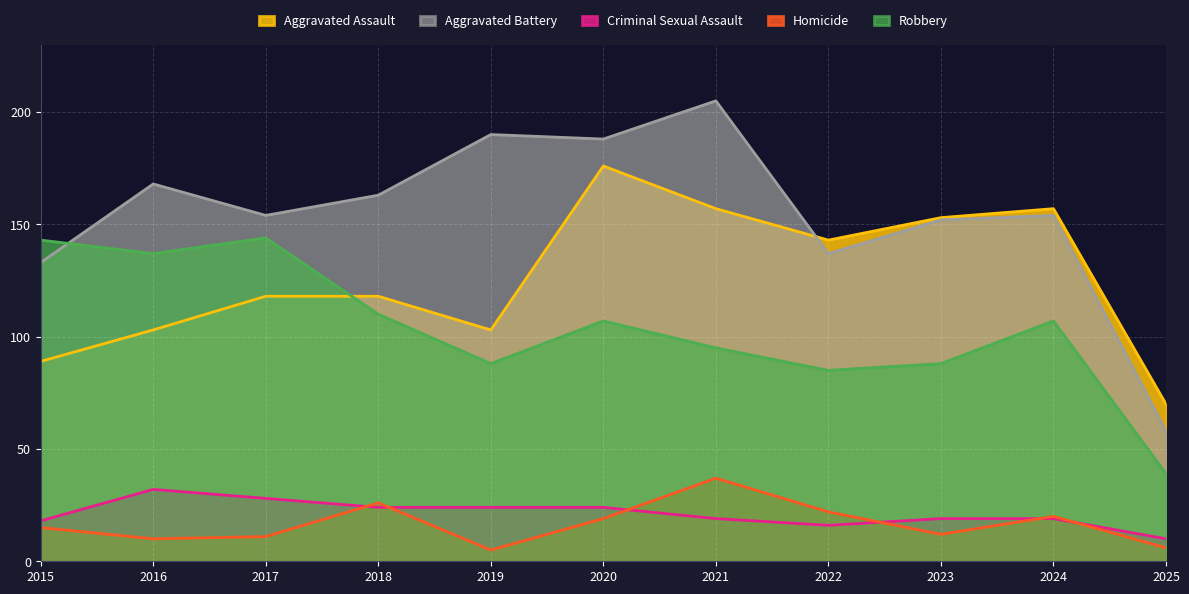

Where is the first local maximum for Aggravated Assault?

2020